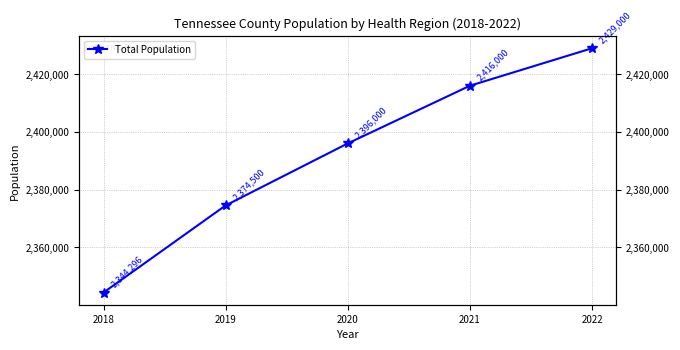

Does the chart have visible grid lines?

Yes